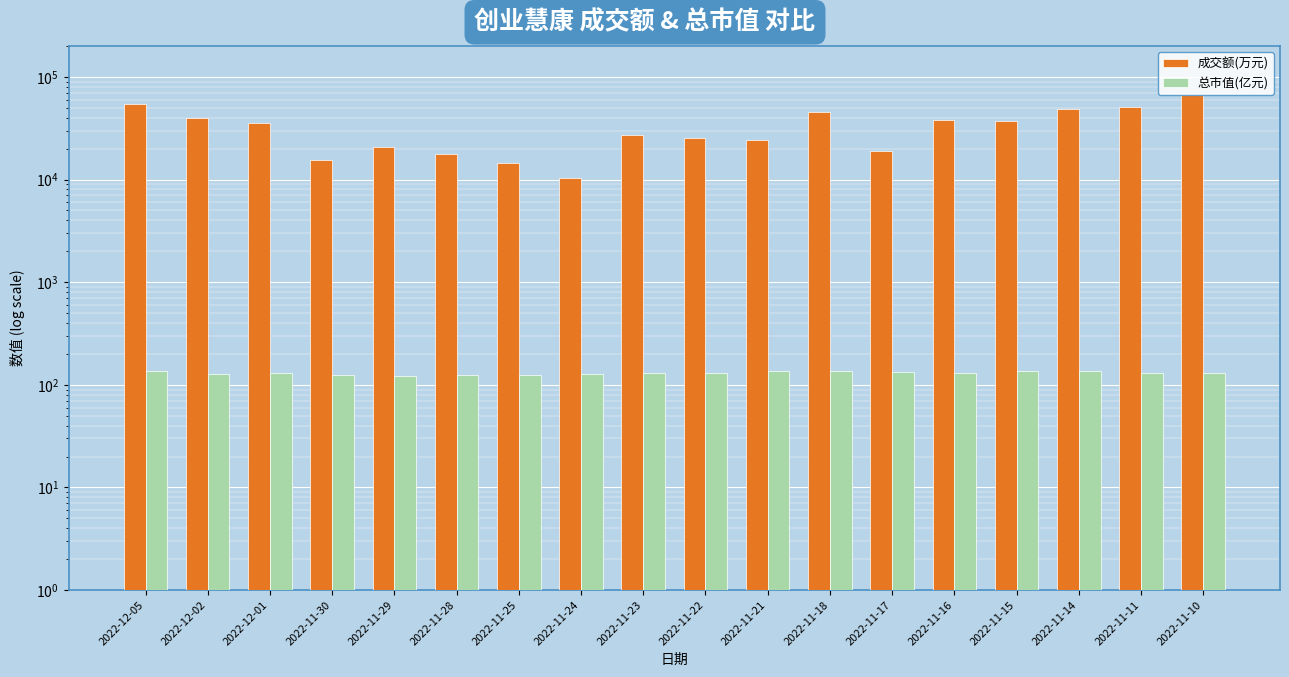

What is the average value of the 总市值(亿元) series?

130.5